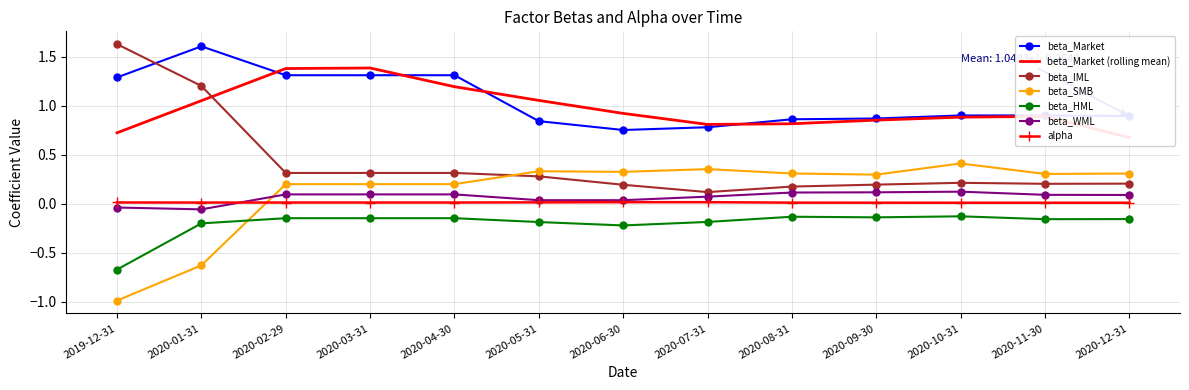

Count the beta_SMB values in the range 0 to 1.

11